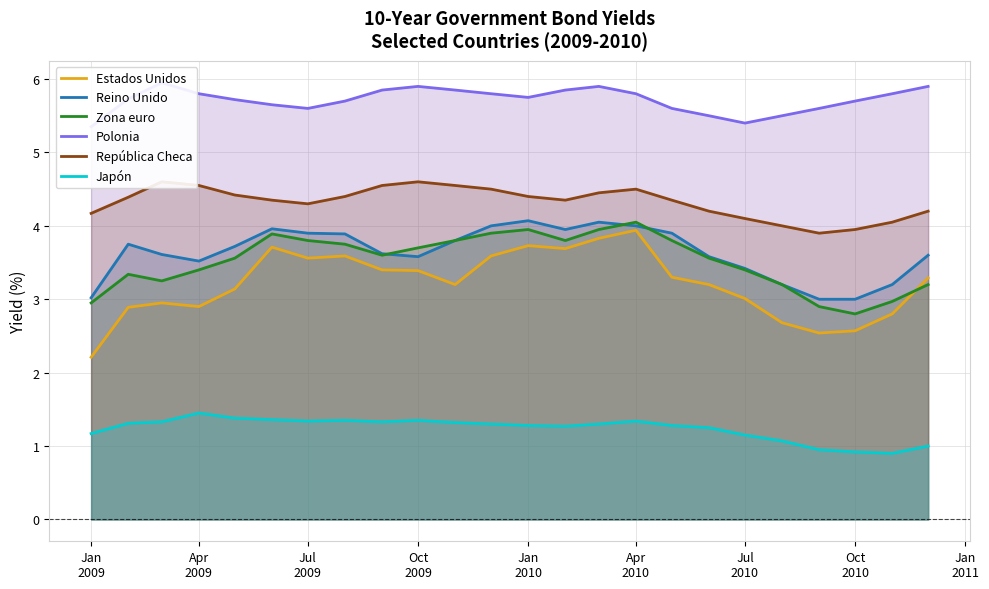

At which label does Japón first exceed 1?

Jan
2009